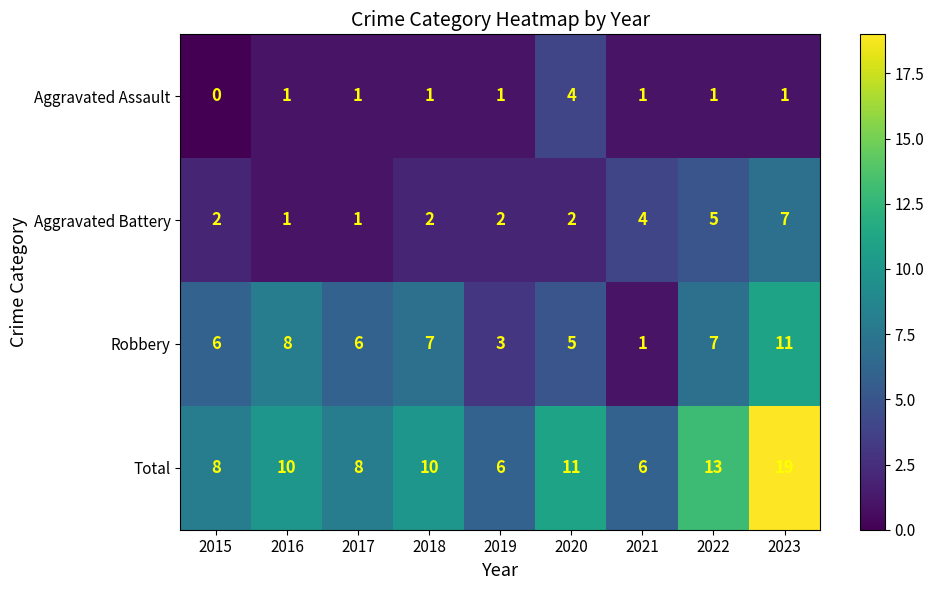

Count the number of data series in this chart.

4